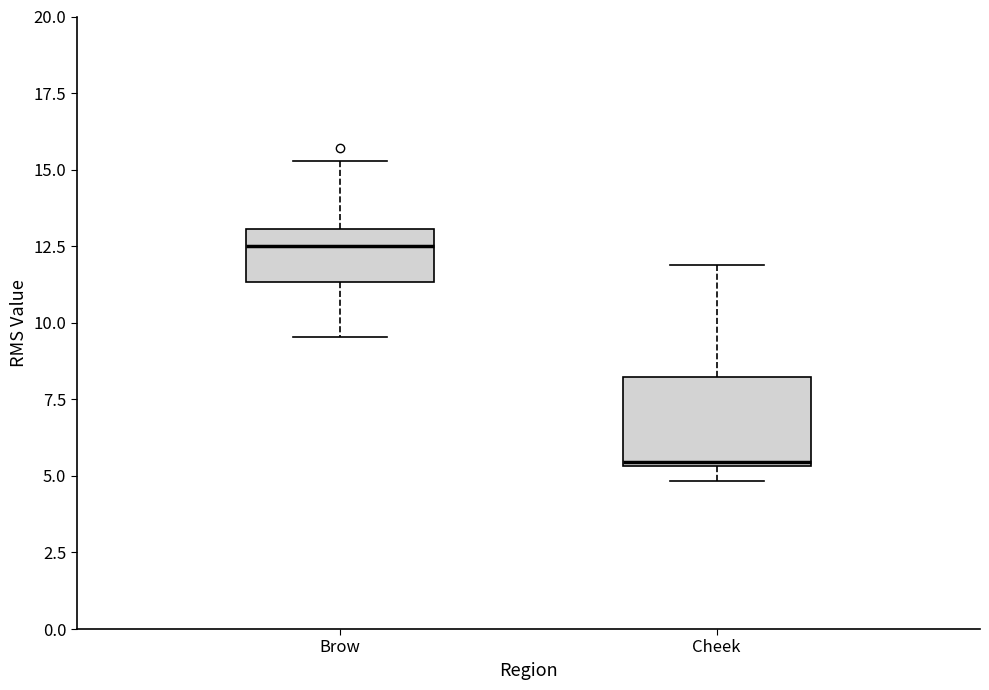

Where does the median line of the box for Brow sit on the y-axis? The values are not printed on the chart, so give them approximately, as read against the axis.

12.5